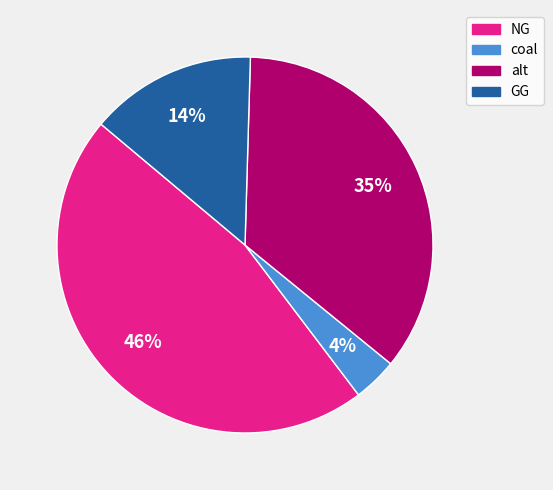

Which slice is the smallest?

coal